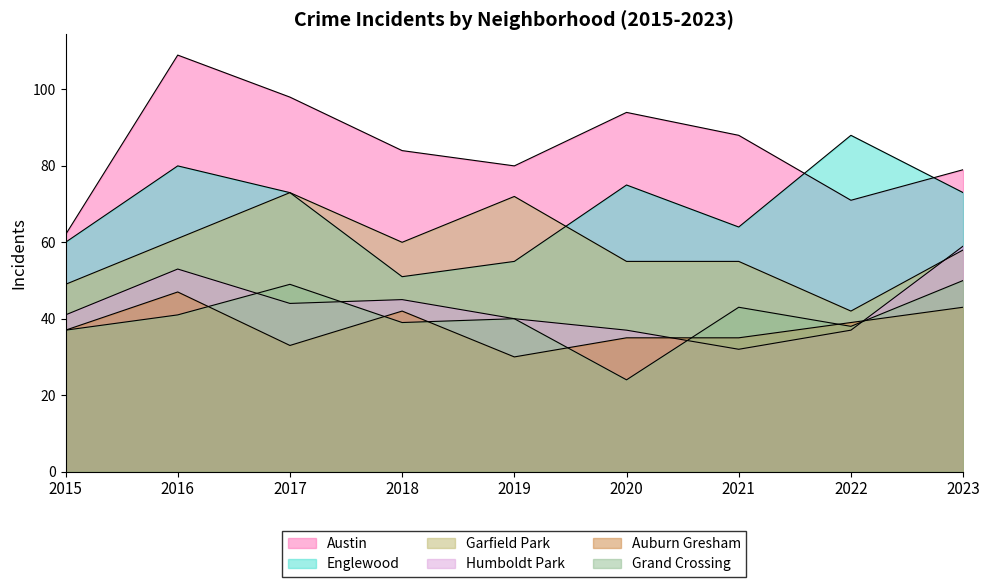

Reading right to left, transcribe all the data shown in this chart.

Austin: 79	71	88	94	80	84	98	109	62
Englewood: 73	88	64	75	55	51	73	80	60
Garfield Park: 58	42	55	55	72	60	73	61	49
Humboldt Park: 59	37	32	37	40	45	44	53	41
Auburn Gresham: 43	39	35	35	30	42	33	47	37
Grand Crossing: 50	38	43	24	40	39	49	41	37